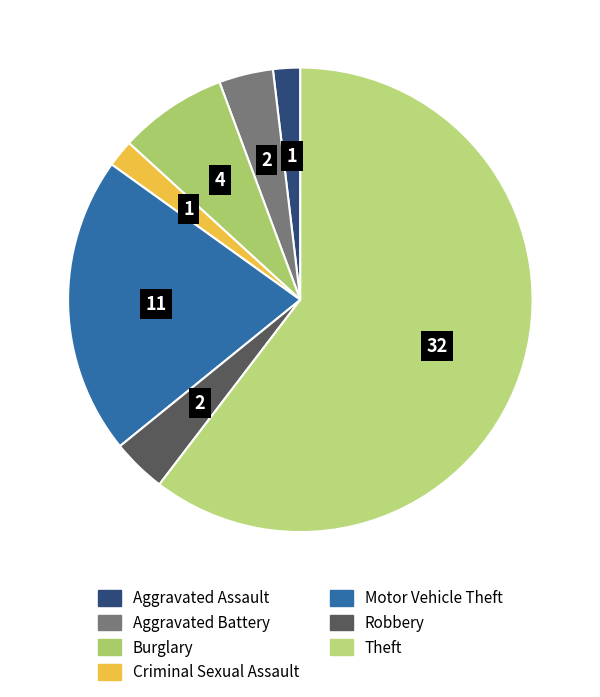

What portion of the pie excludes Motor Vehicle Theft?

79.2%